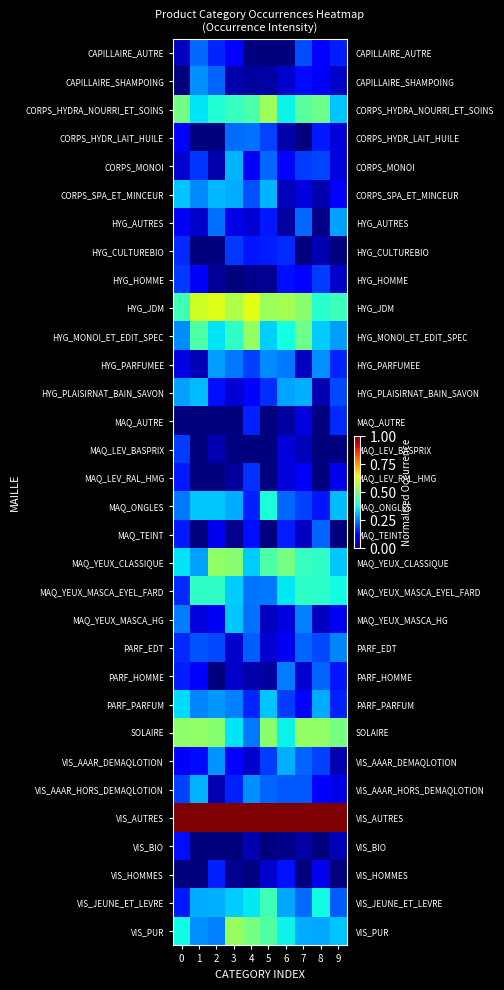

What is the total value across all series at 3?

7.3